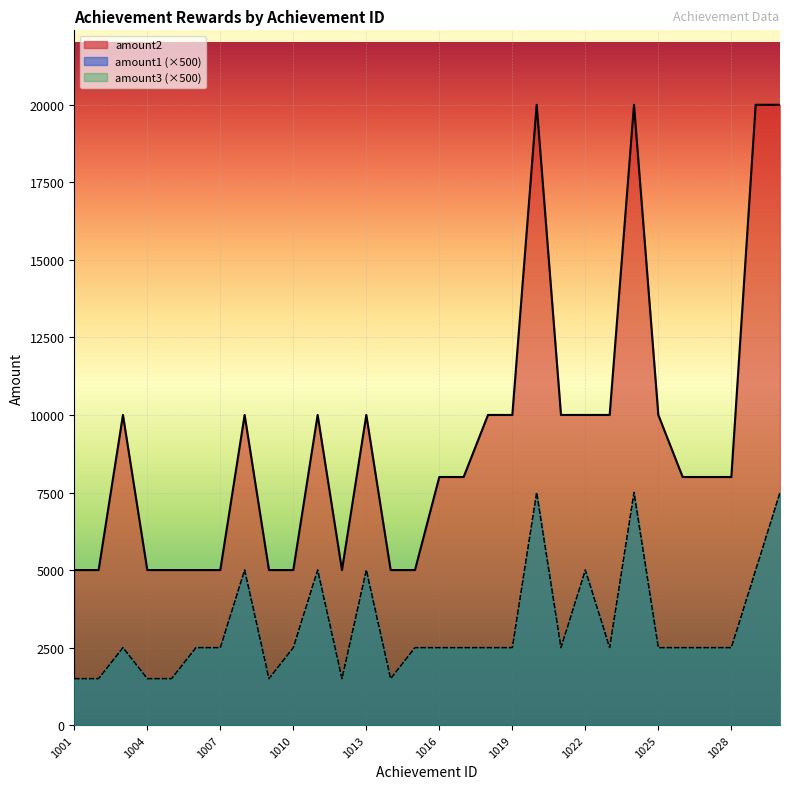

True or false: amount3 and amount1 intersect in this chart.

False